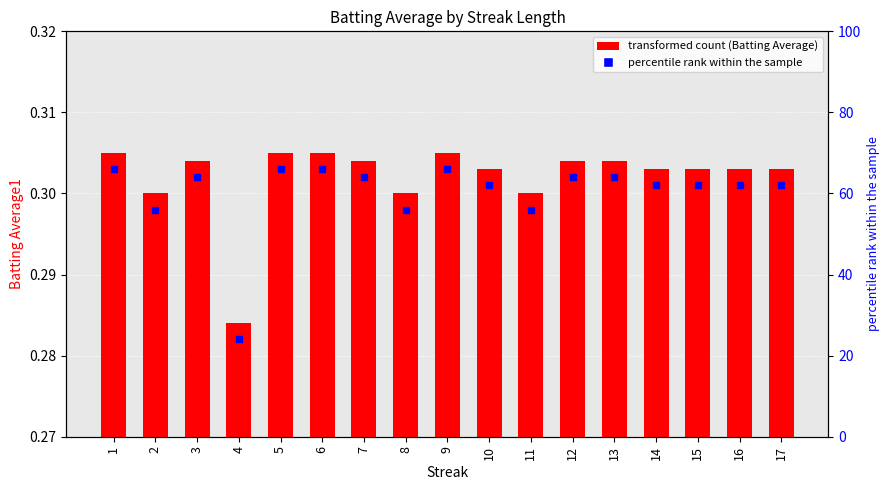

What is the value of the 17th bar from the left?

0.3